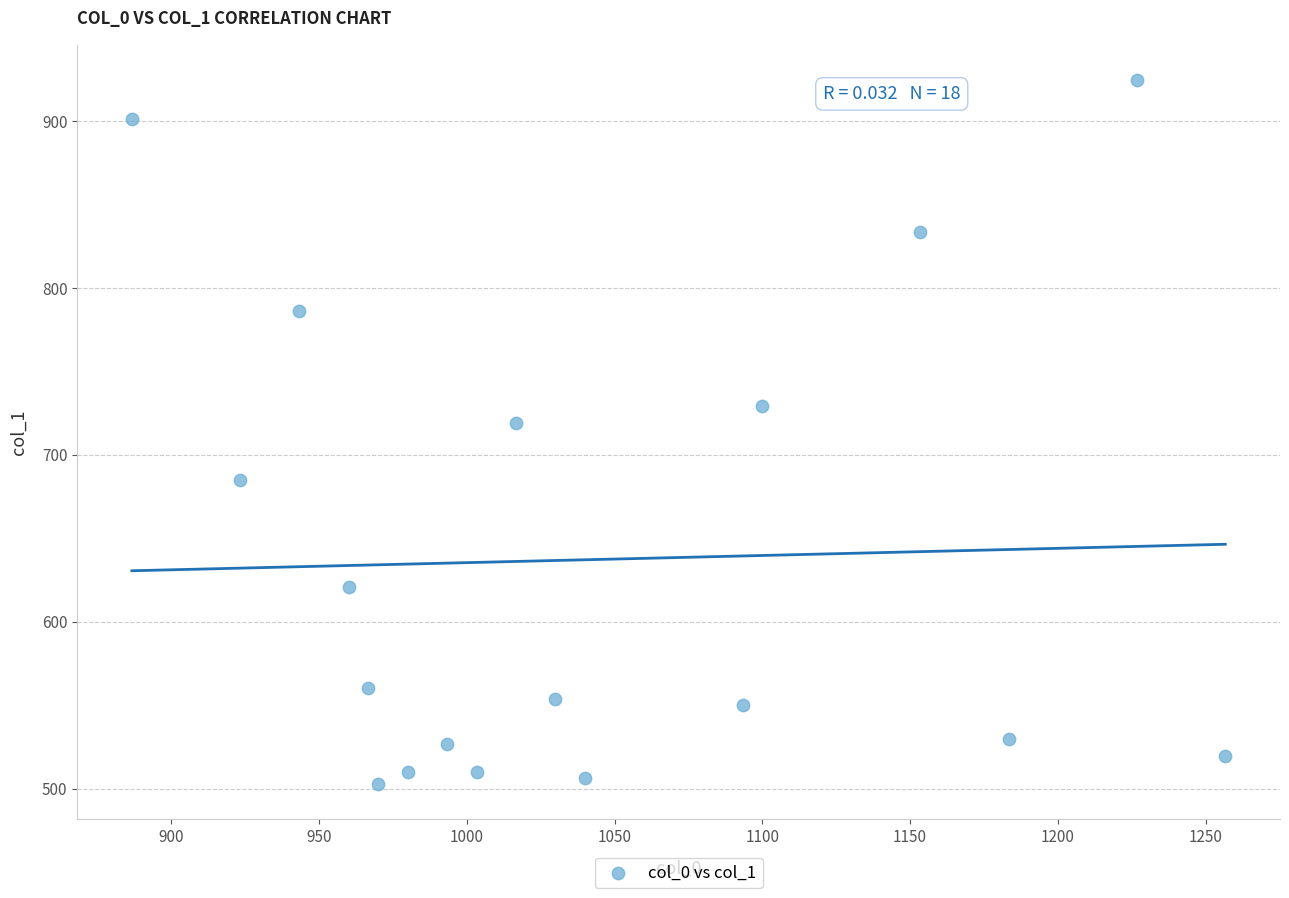

What is the range of Y values (max minus min)?

421.9